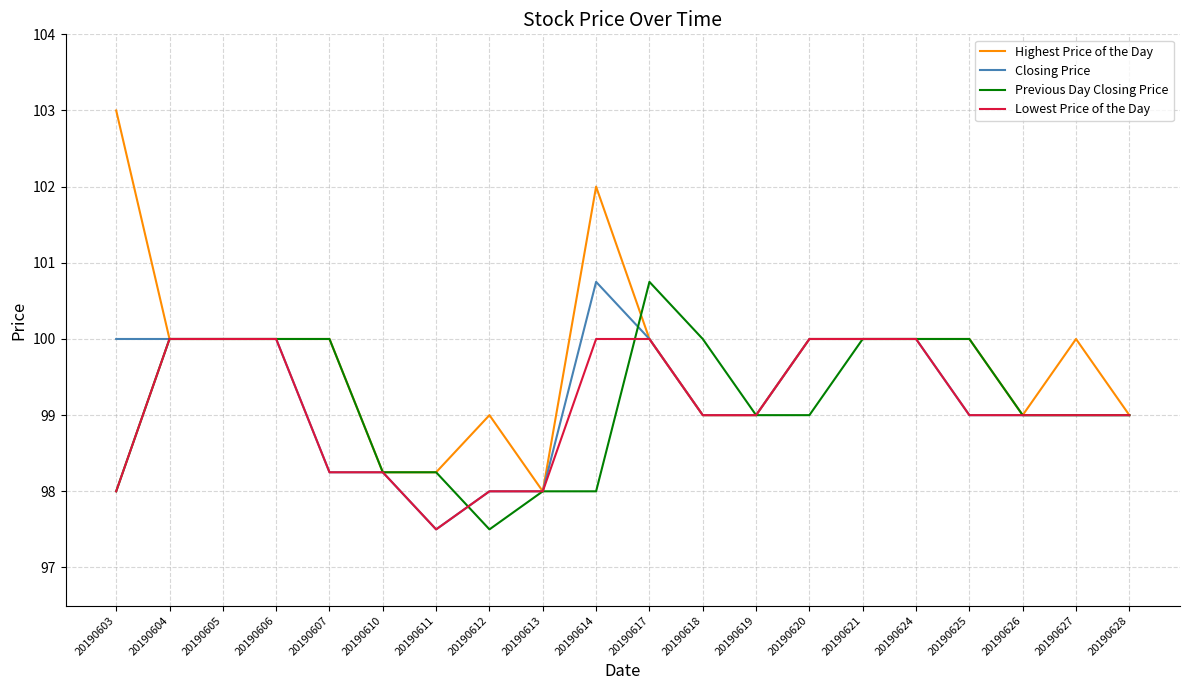

Which series has the largest range (max minus min)?

Highest Price of the Day